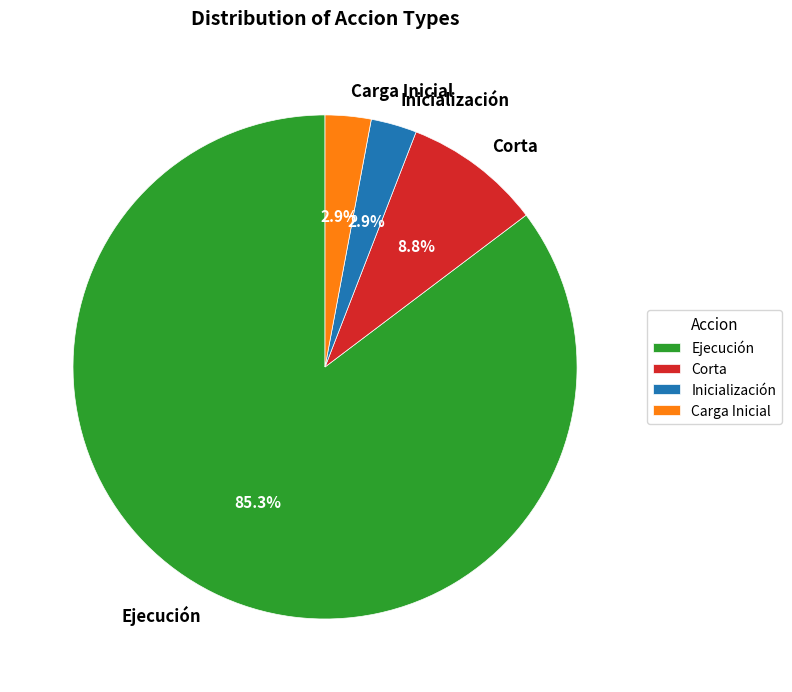

Approximately how many times larger is the value at Corta compared to Inicialización?

3.0